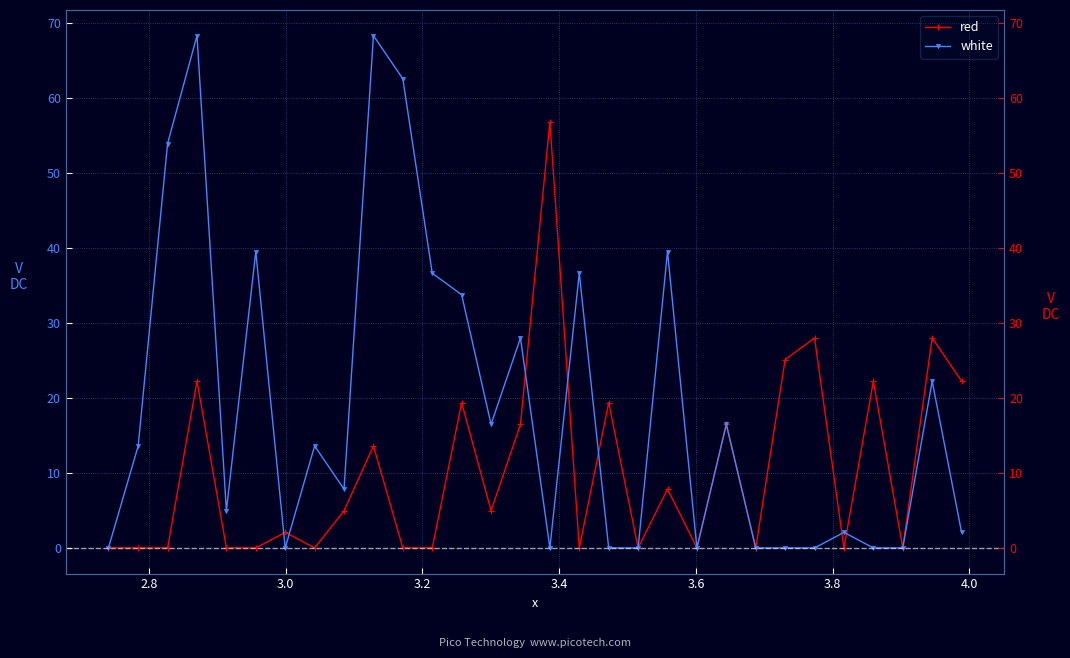

Which series has the largest total across all categories?

white